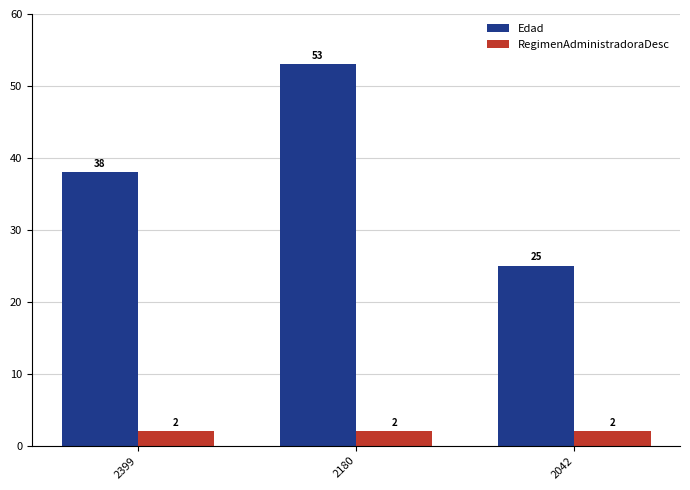

The RegimenAdministradoraDesc series shows 2 at 2180. True or false?

True